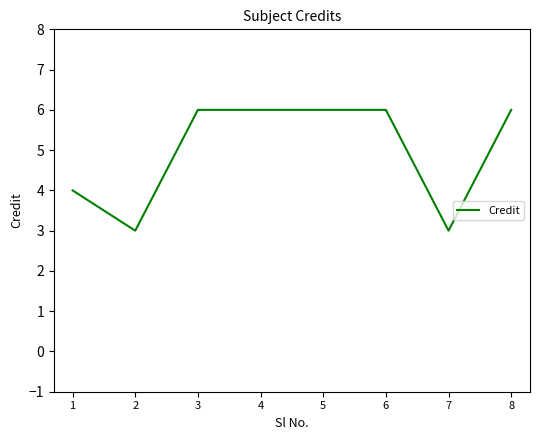

Count the values in the range 4 to 6.

6